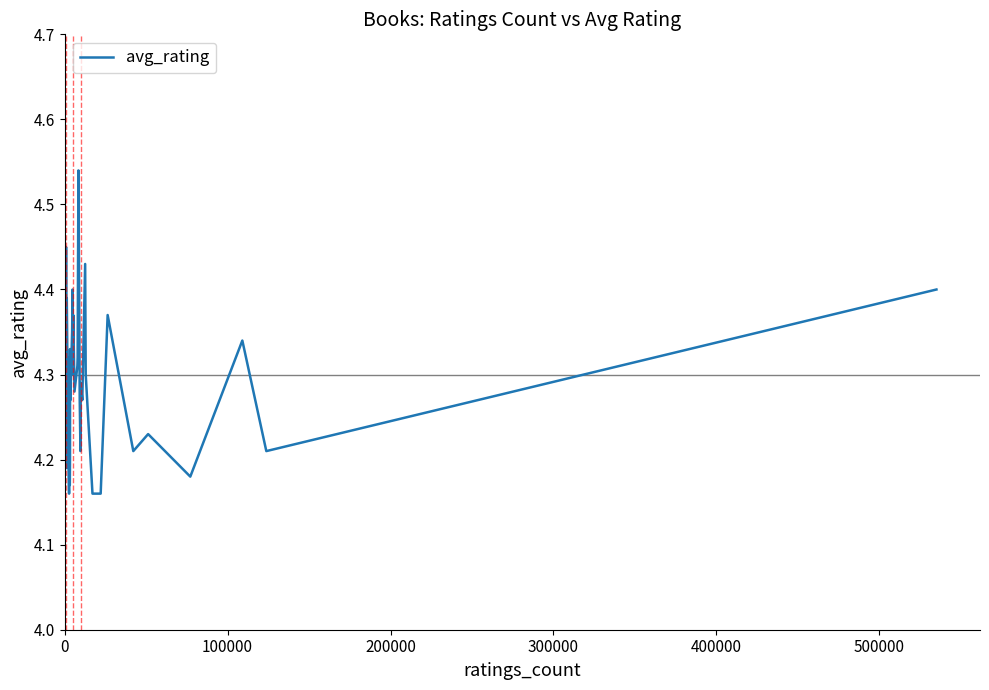

What is the difference between the maximum and minimum values?

0.4